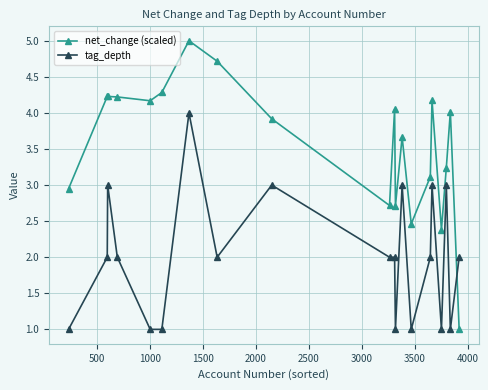

Which series has the largest total across all categories?

net_change (scaled)